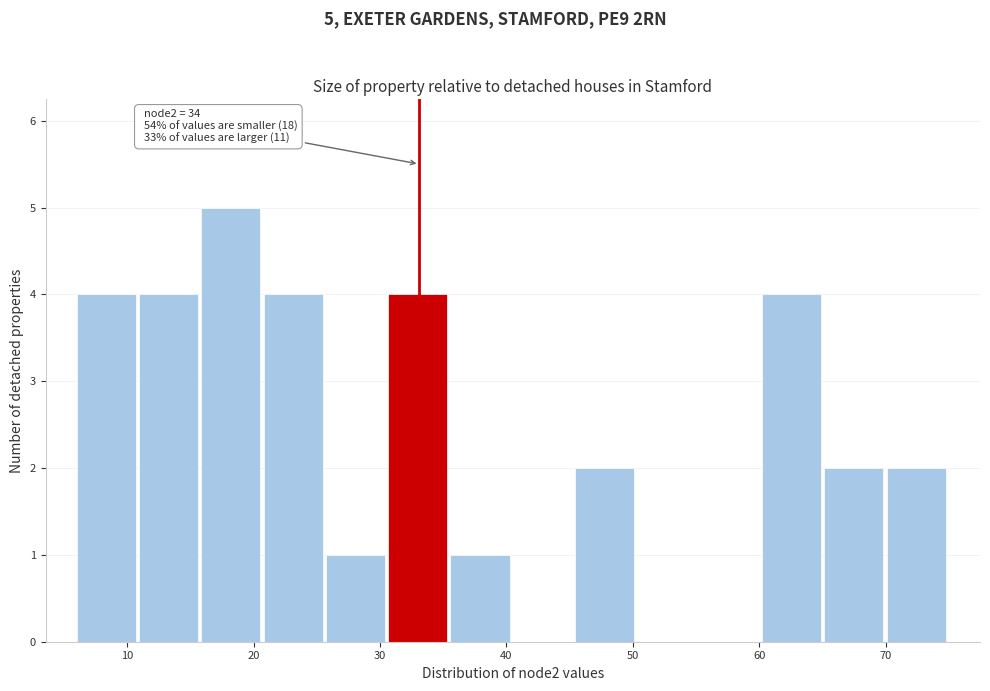

Which range on the x-axis has the tallest bar?

16 to 21